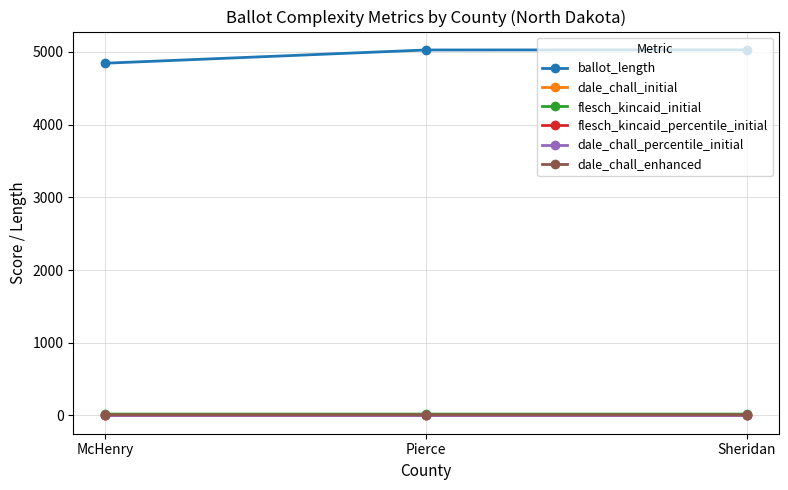

How many distinct data groups are displayed?

6